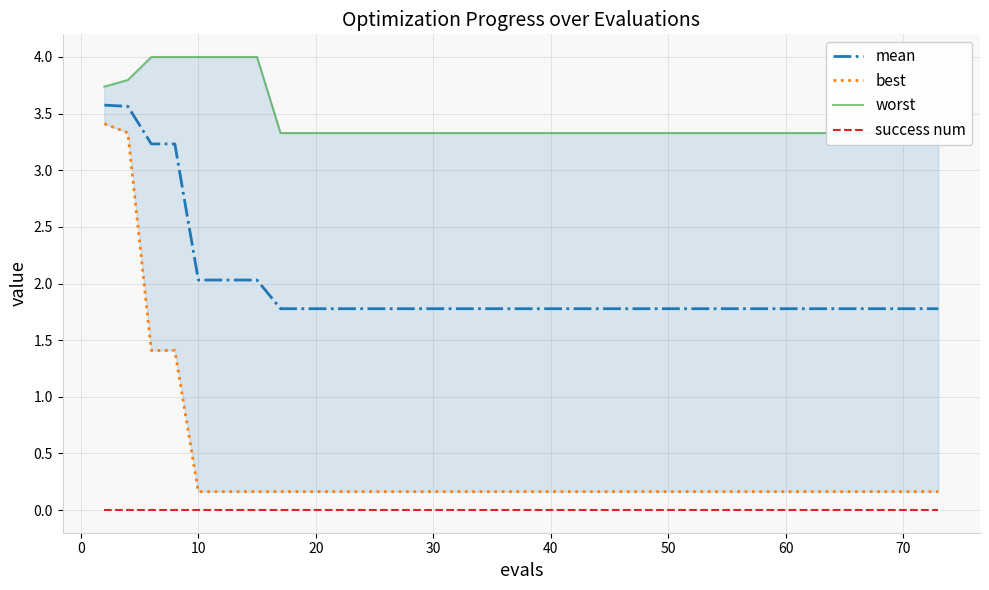

What is the average value of the worst series?

3.5